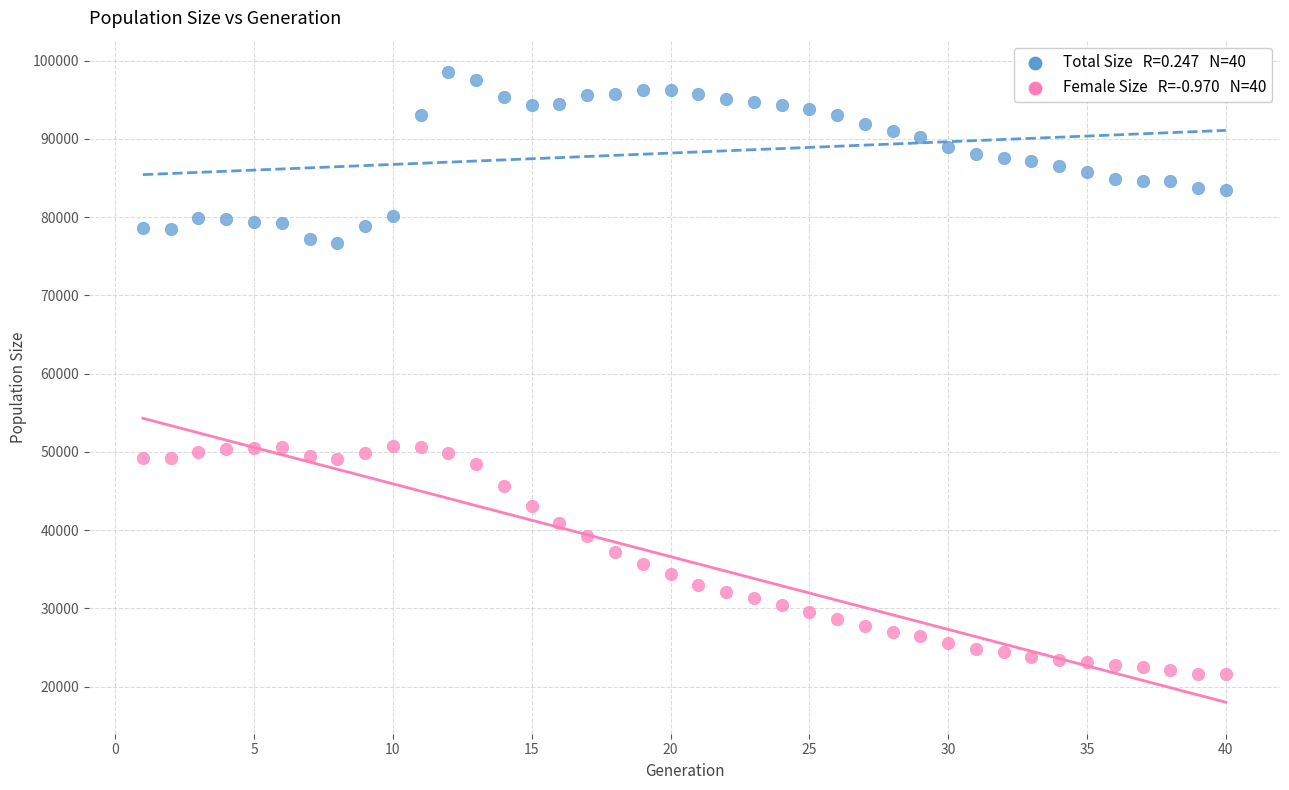

Across all data points, what is the range of X values (max minus min)?

39